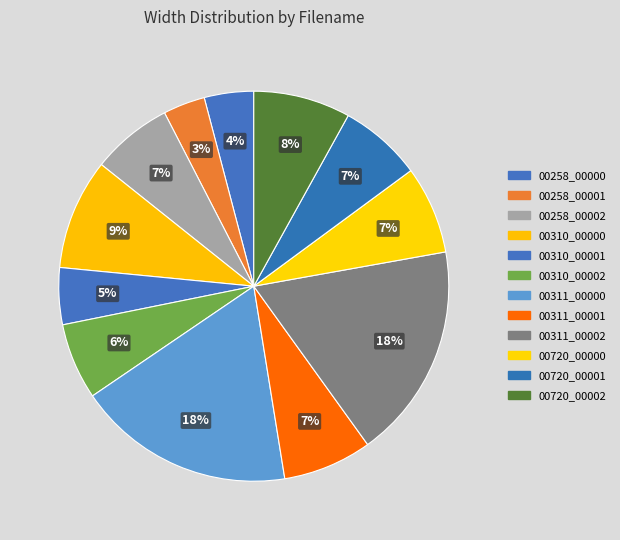

How many segments does this pie chart have?

12